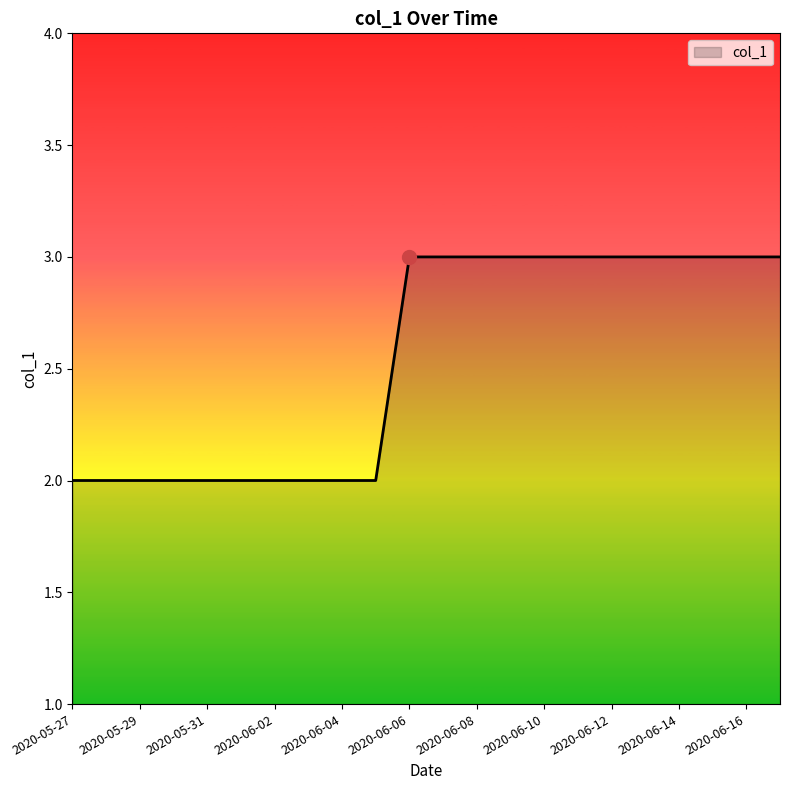

What is the greatest value displayed?

3